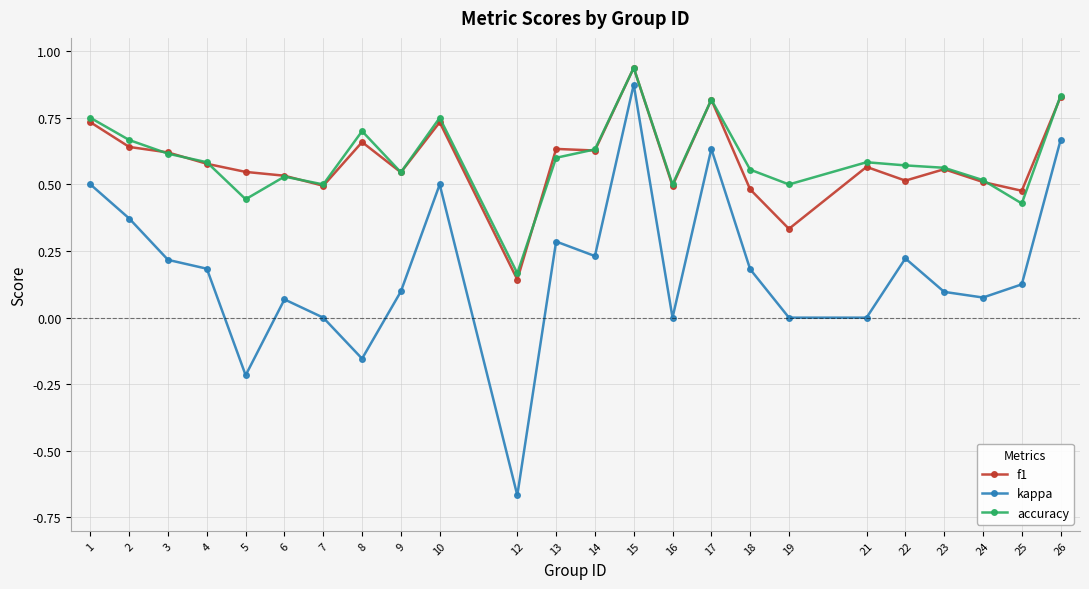

What is the total value across all series at 26?

2.3